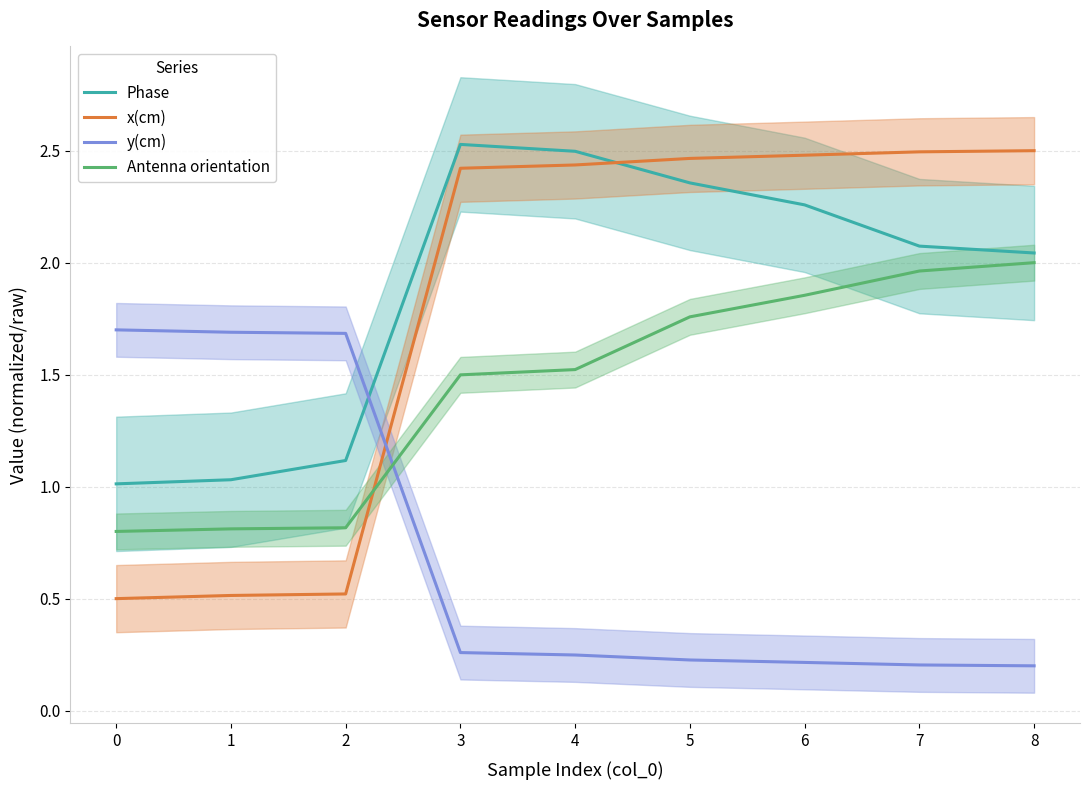

Count the x(cm) values in the range 0 to 2.

3